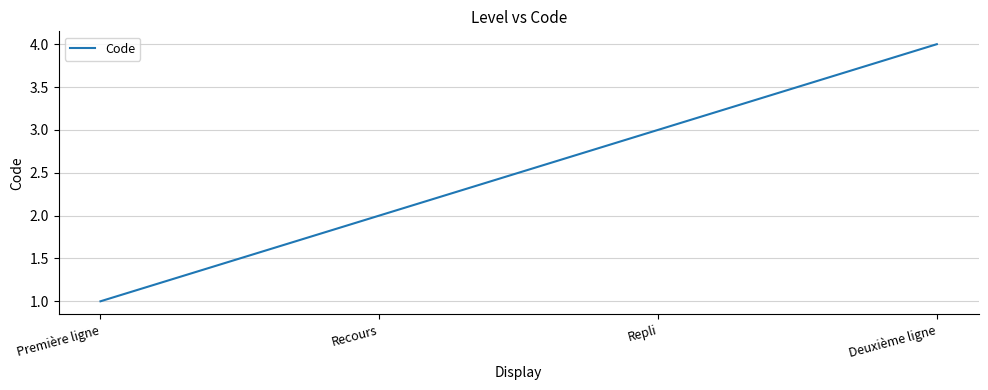

True or false: the data shows 5 at Repli.

False